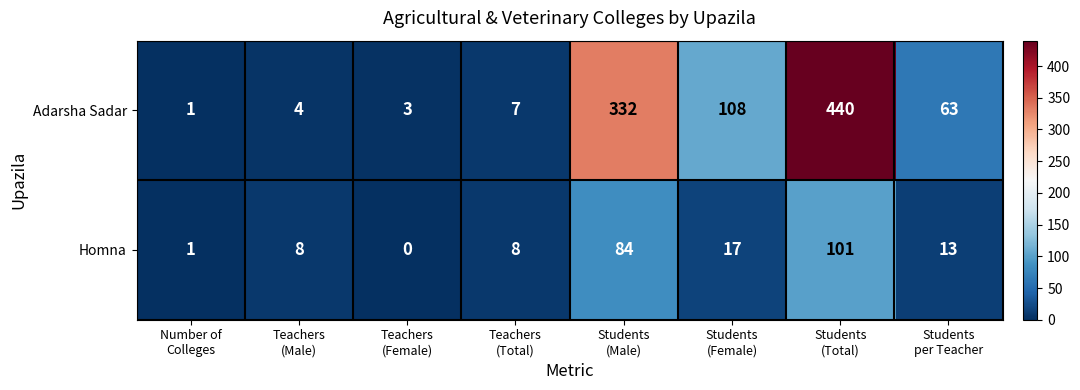

List the series in order of their overall mean, highest first.

Adarsha Sadar, Homna